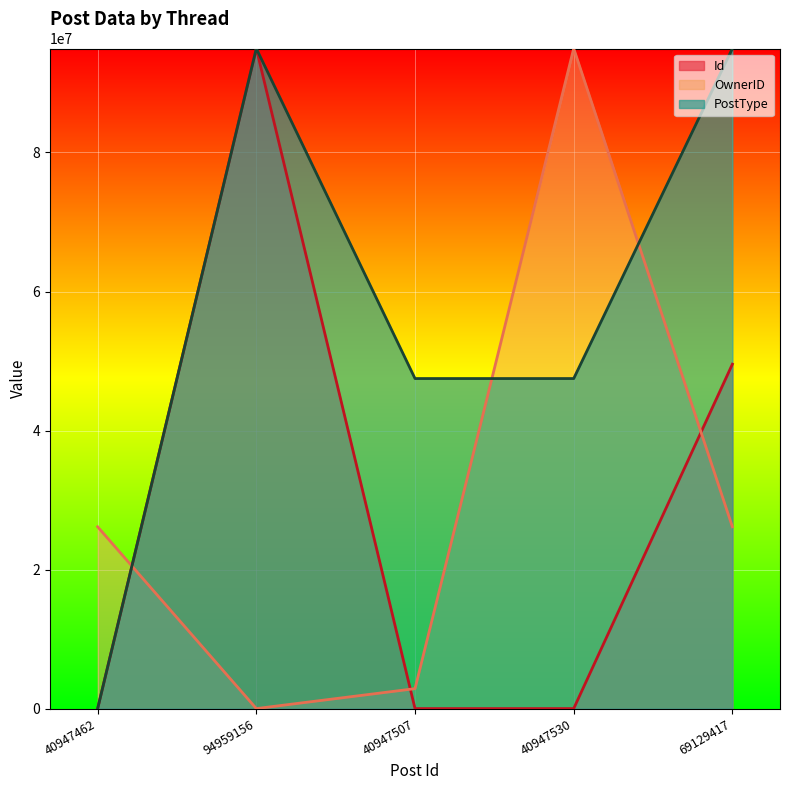

Which series has the largest total across all categories?

PostType